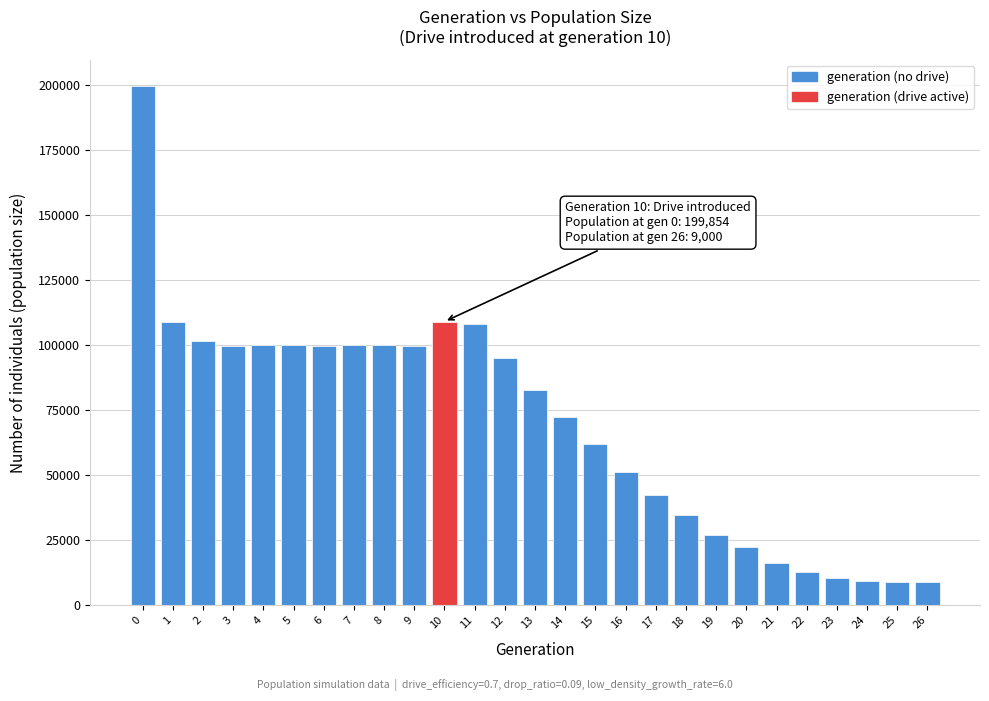

What is the difference between the maximum and minimum values?

190854